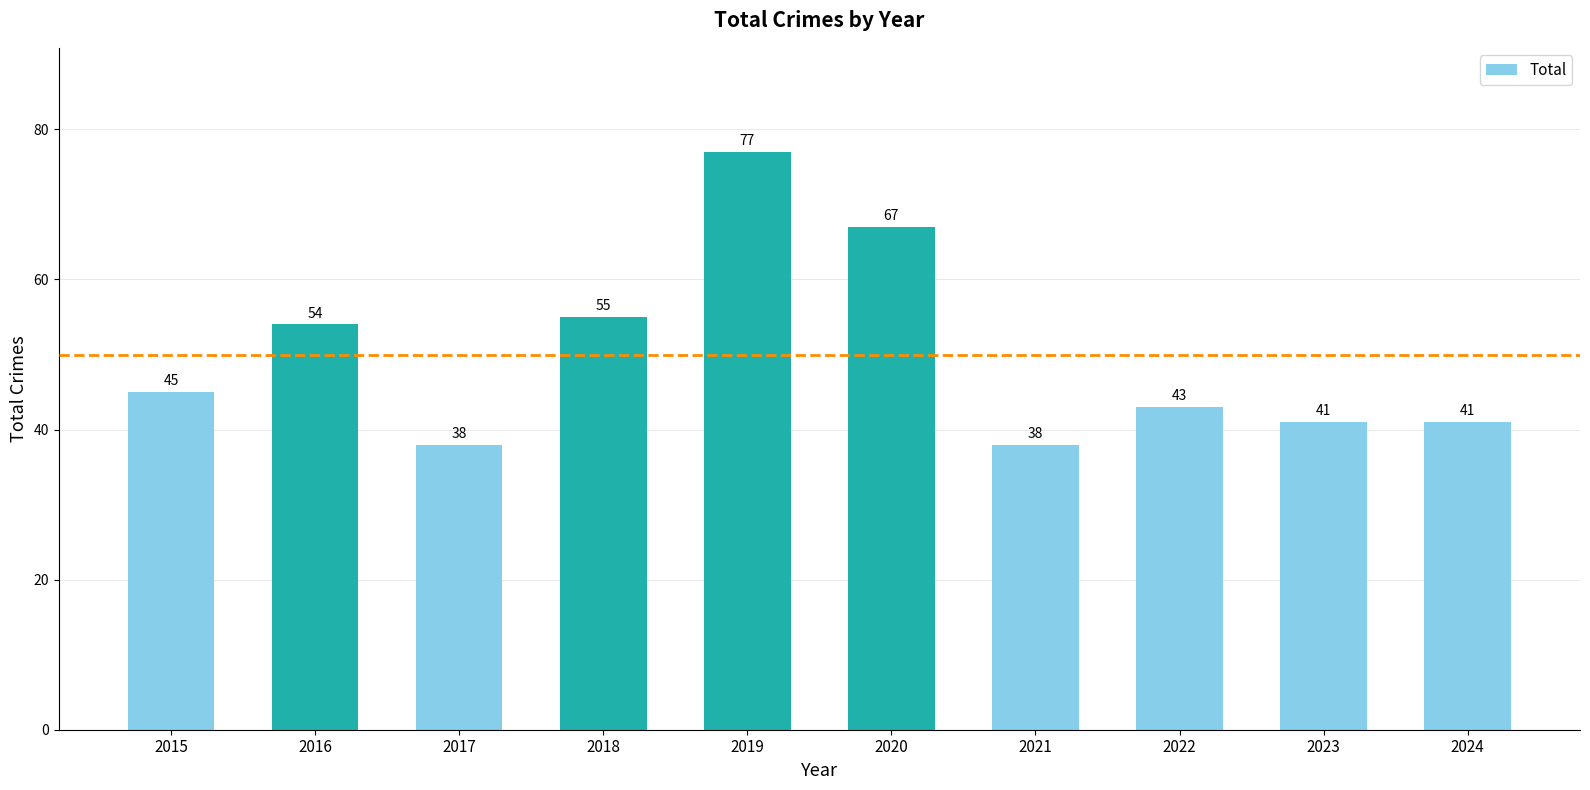

What is the difference between the second highest and second lowest values?

29